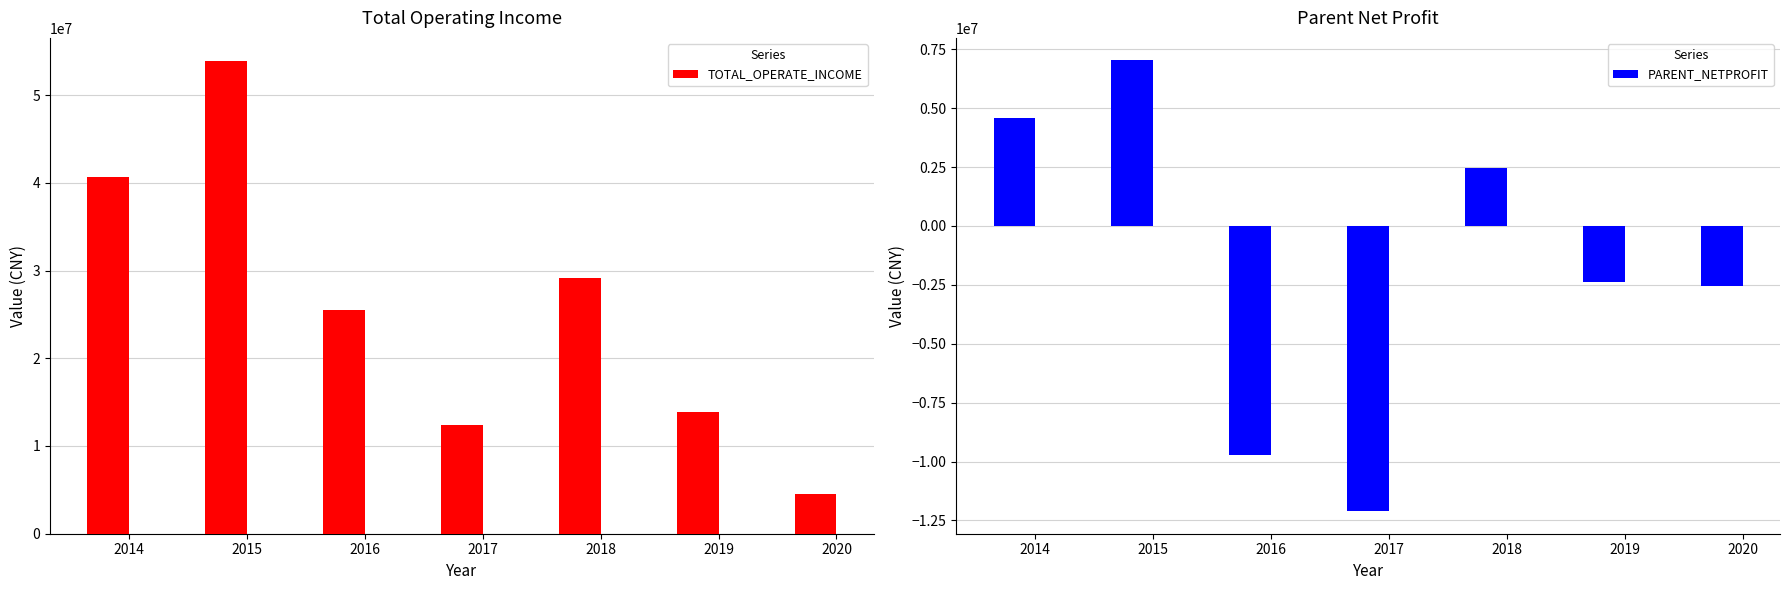

Between 2017 and 2020, which is larger?

2017